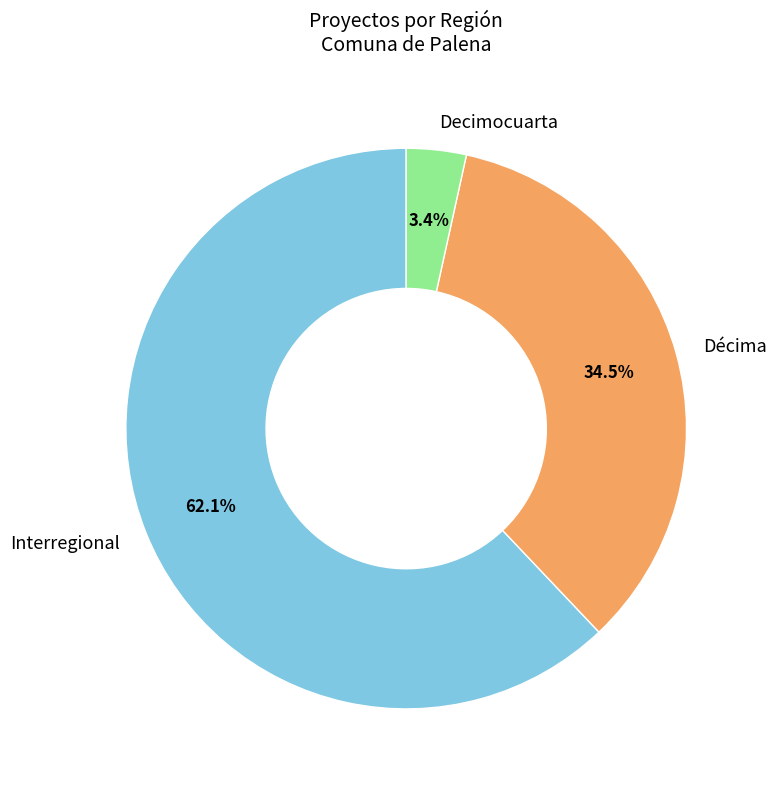

Between Décima and Decimocuarta, which is larger?

Décima